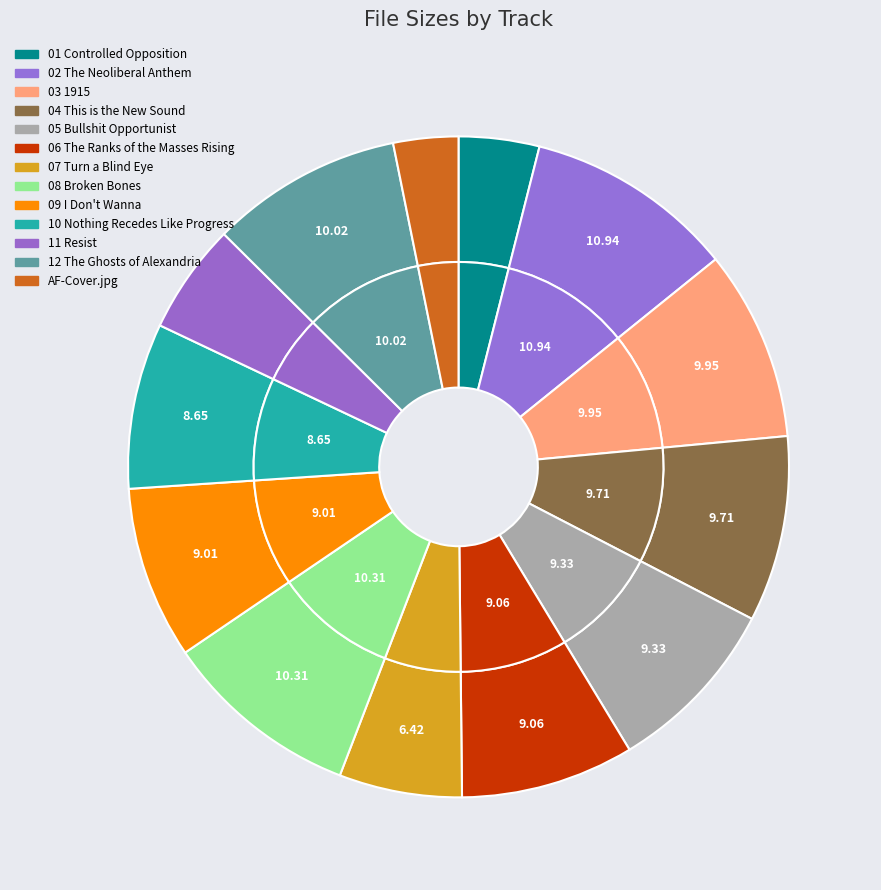

To the nearest percent, what is the combined percentage of 08 Broken Bones.mp3 and AF-The-General-Strike-Cover.jpg?

13%